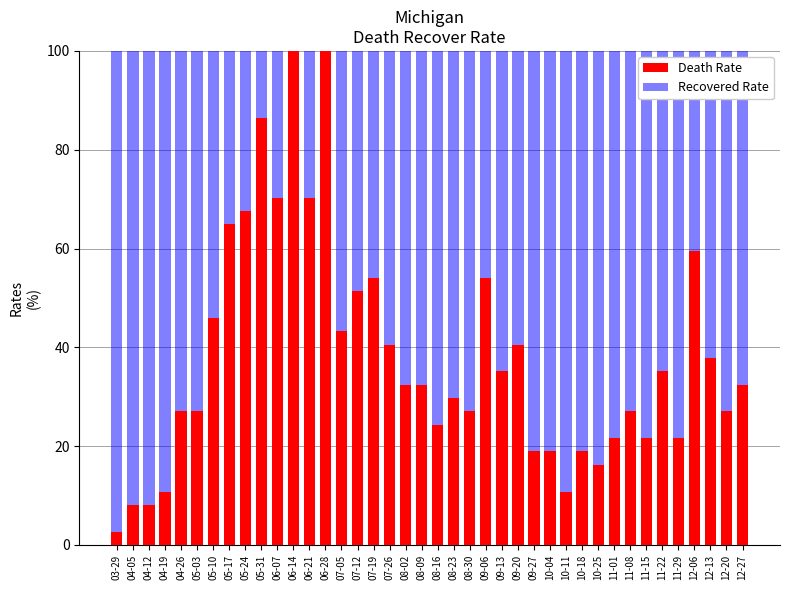

The value of Death Rate at 04-26 is 27.0. True or false?

True